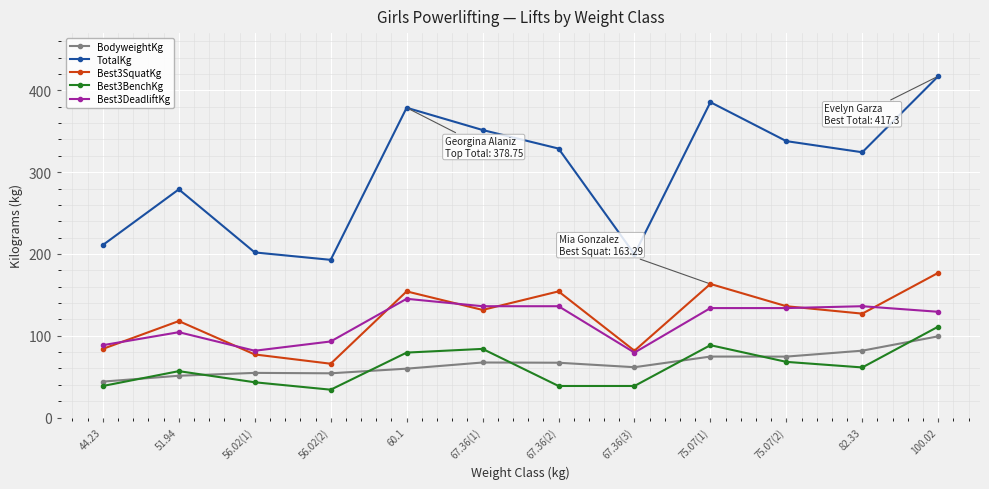

At 56.02(1), list the series in order from largest to smallest.

TotalKg, Best3DeadliftKg, Best3SquatKg, BodyweightKg, Best3BenchKg